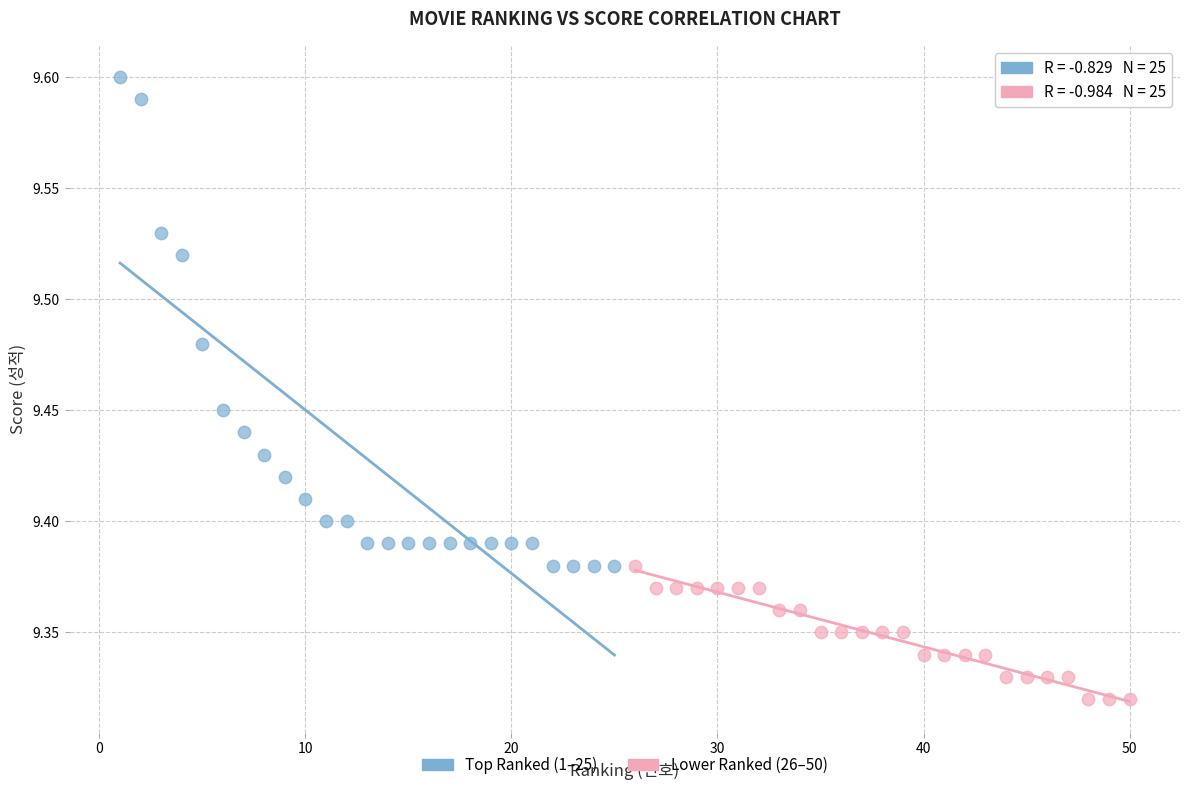

What are all the series names shown in the legend?

Top Ranked (1–25), Lower Ranked (26–50)